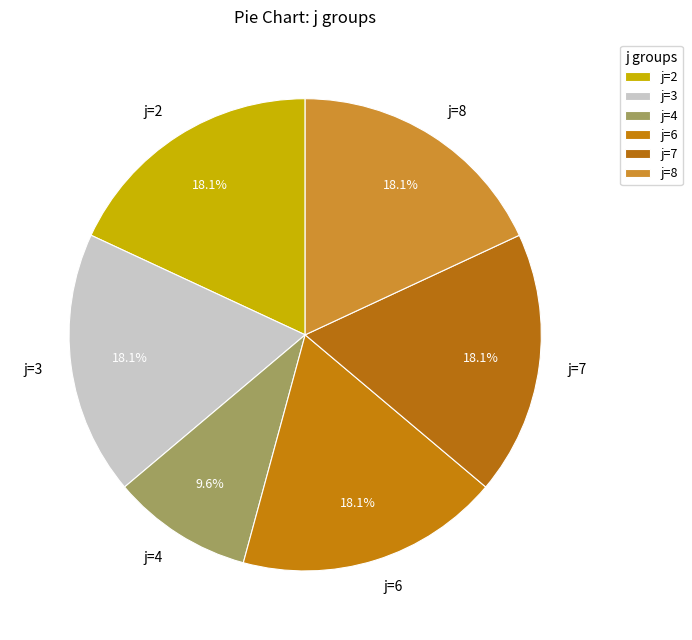

To the nearest percent, what portion does j=4 represent?

10%